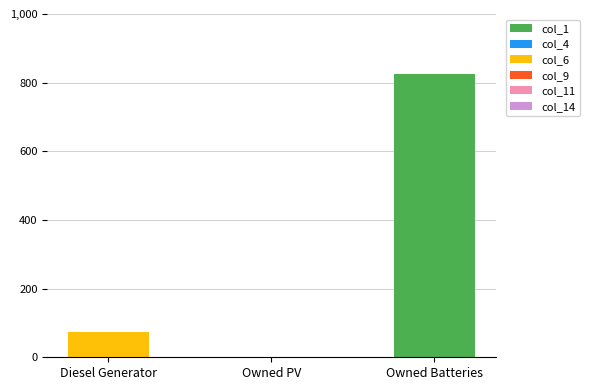

Reading left to right, what are the values for col_1?

Diesel Generator=0	Owned PV=0	Owned Batteries=825